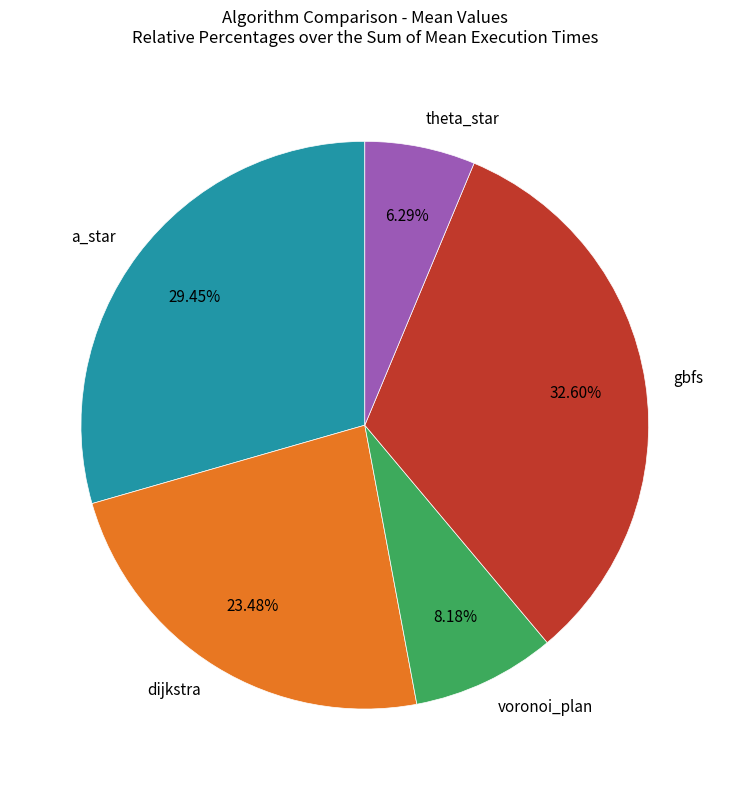

What is the largest slice in the pie chart?

gbfs